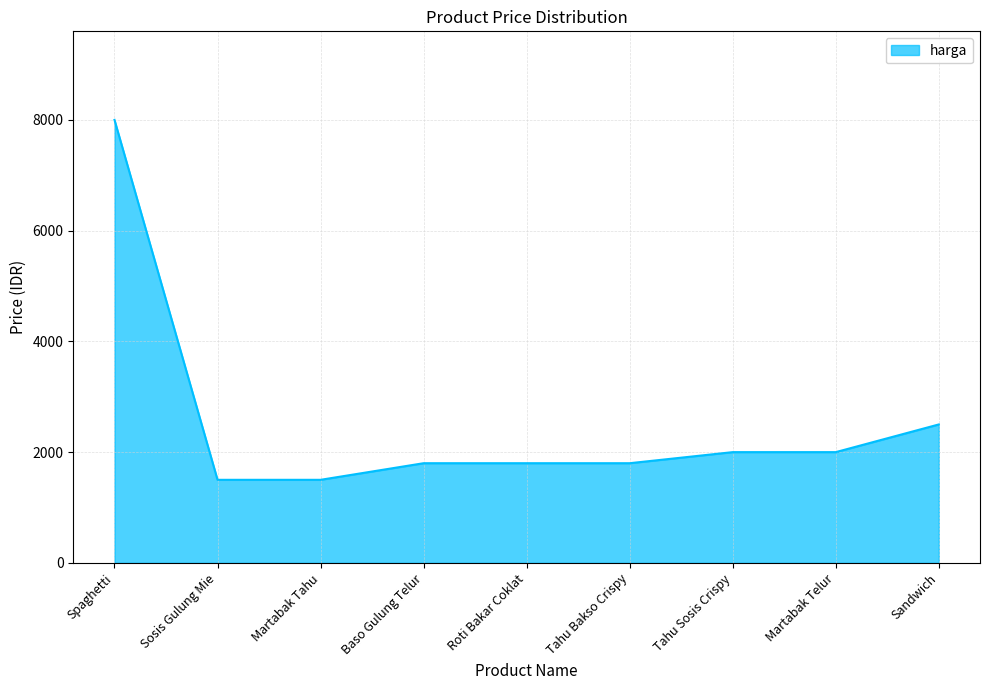

The value at Tahu Sosis Crispy is 2000. True or false?

True